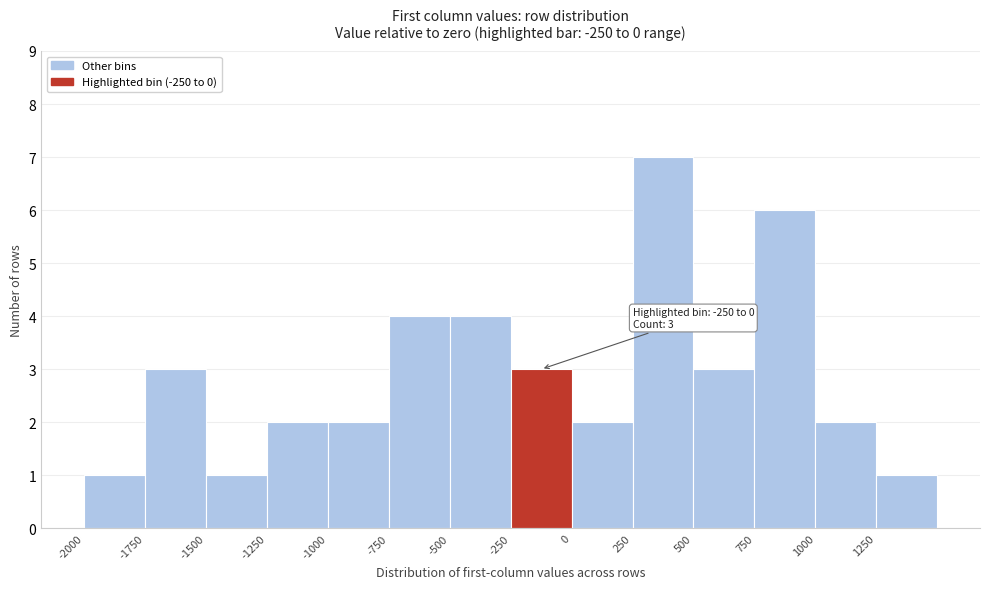

Over which range of the x-axis is the bar tallest?

250 to 500